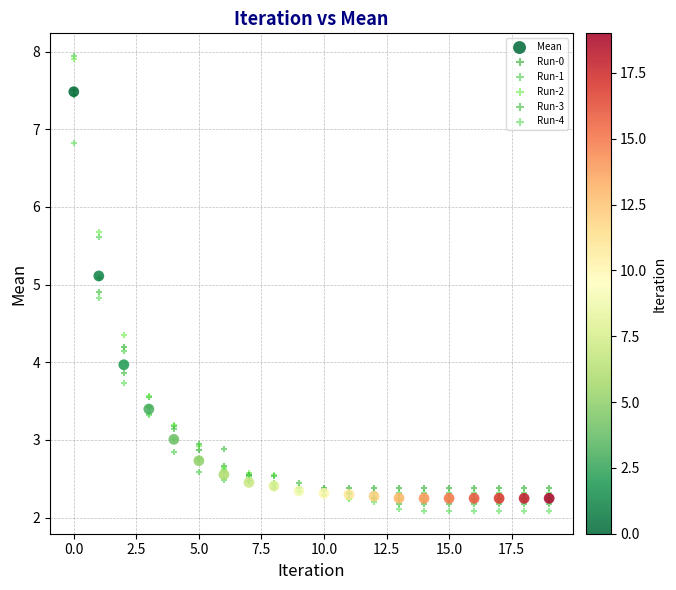

What are all the series names shown in the legend?

Mean, Run-0, Run-1, Run-2, Run-3, Run-4